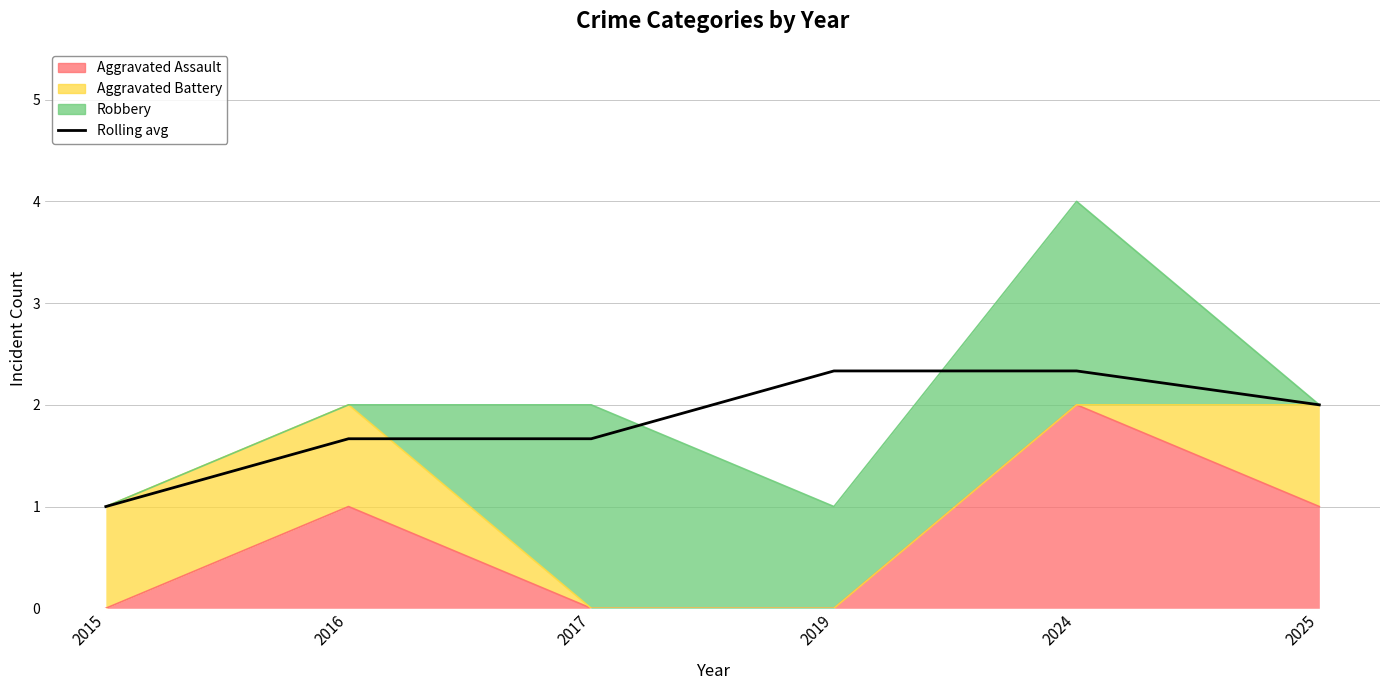

What is the value of the 3rd point from the left?

1.7